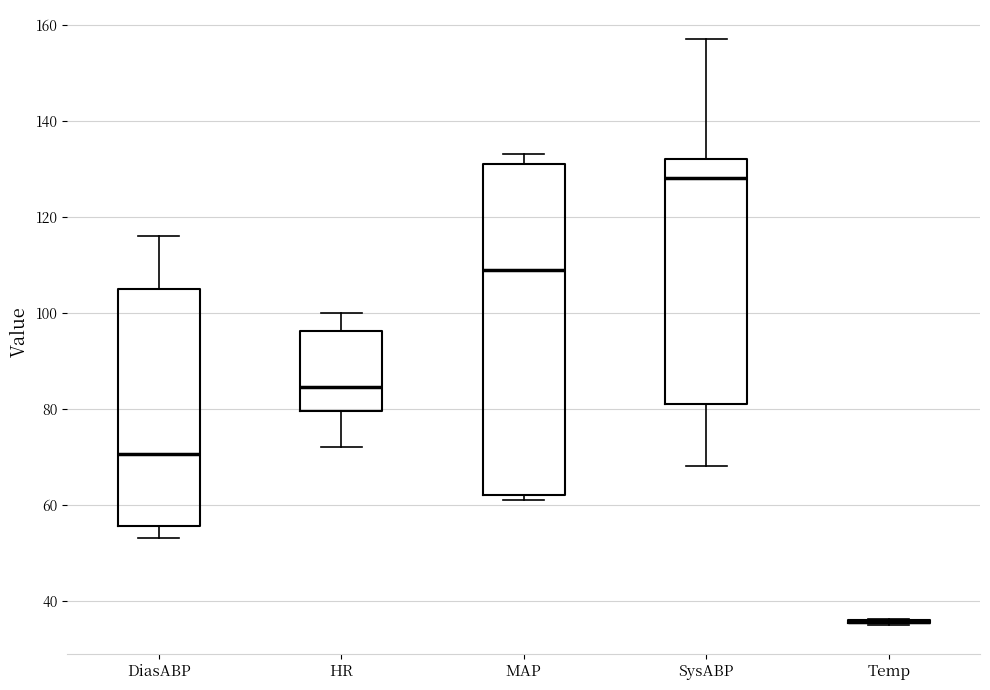

Reading left to right, read every box against the y-axis: the position of its median line, the range the box covers, and the ends of its whiskers. The values are not printed on the chart, so give them approximately, as read against the axis.

DiasABP: median 70, box 56 to 106, whiskers 54 to 116
HR: median 84, box 80 to 96, whiskers 72 to 100
MAP: median 110, box 62 to 132, whiskers 62 (just below the box's lower edge) to 134
SysABP: median 128, box 82 to 132, whiskers 68 to 158
Temp: box collapsed to a line at 36, whiskers 36 to 36